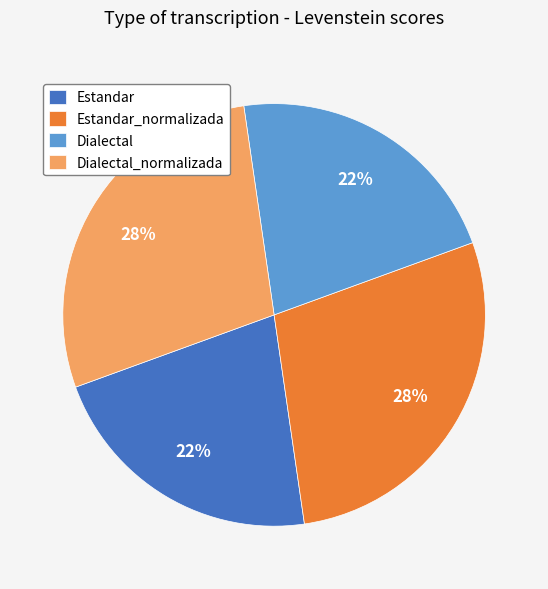

Is it true that Estandar_normalizada is 28% of the pie?

True